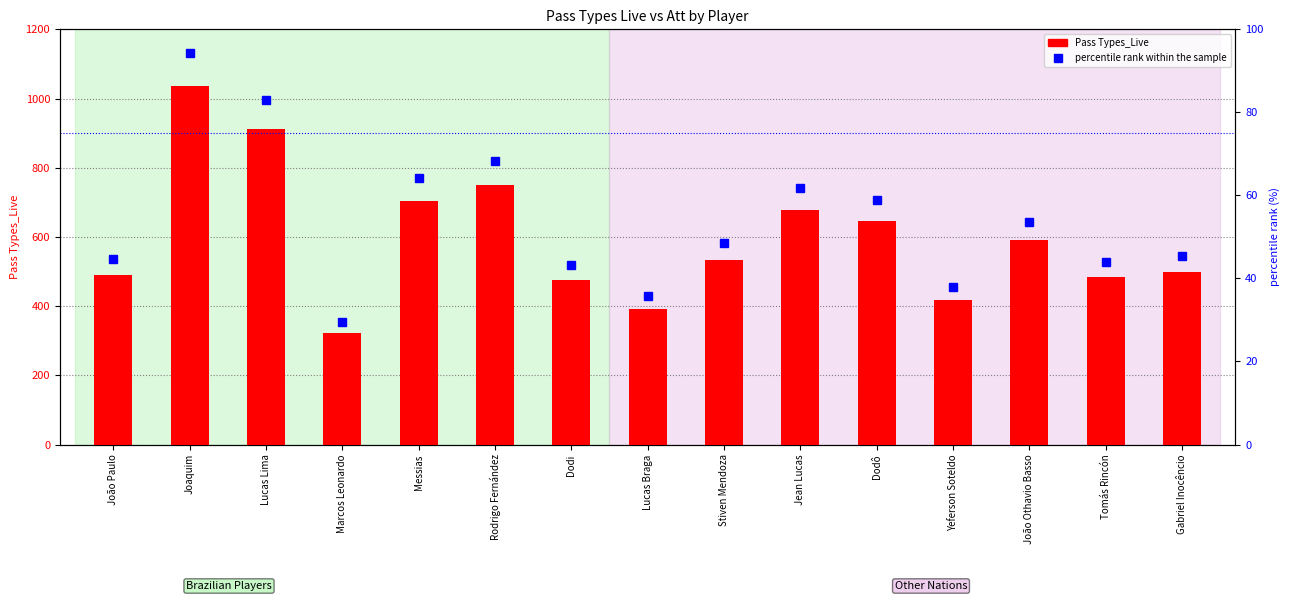

Rank the series at Jean Lucas from highest to lowest value.

Pass Types_Live, percentile rank within the sample